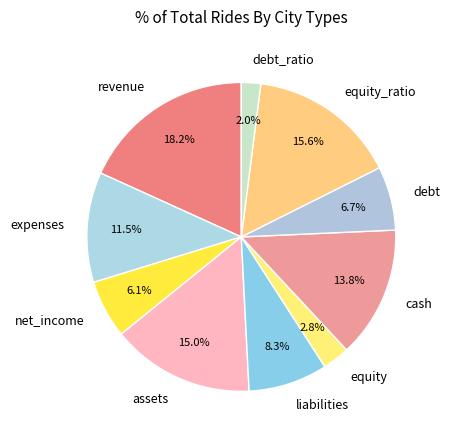

To the nearest percent, what portion does assets represent?

15%